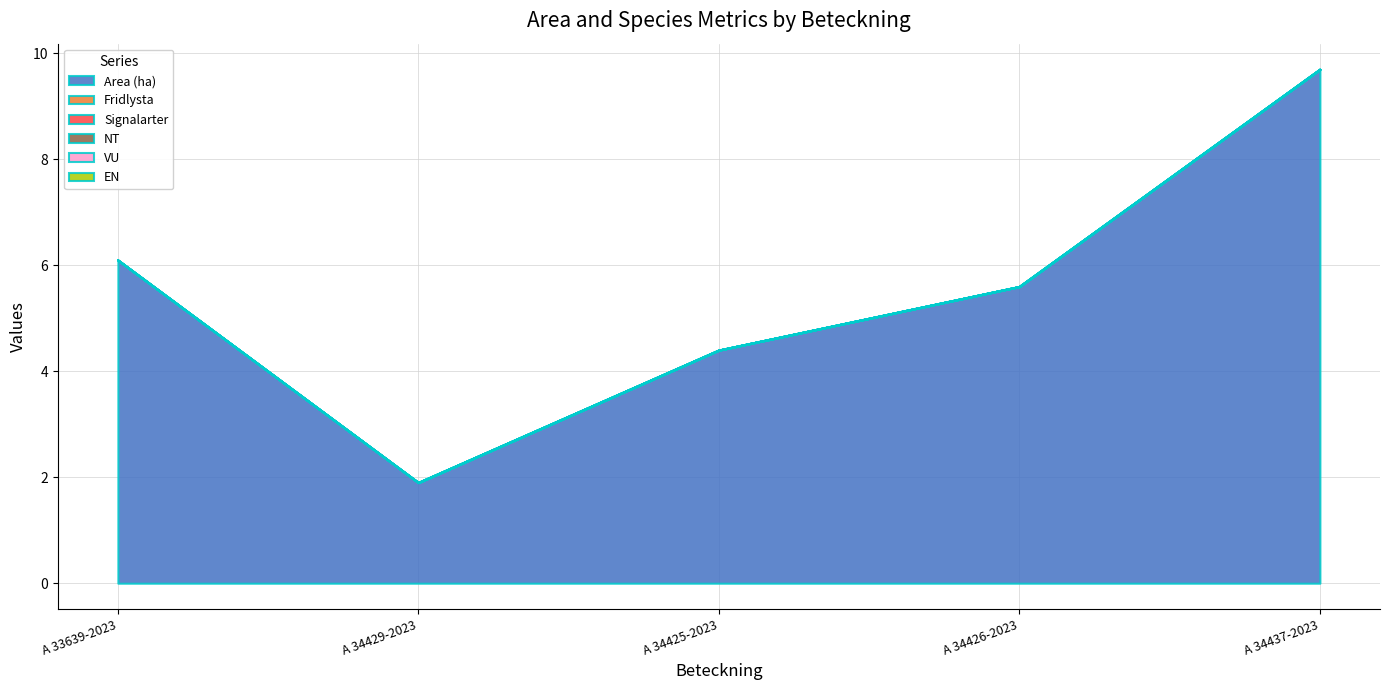

At how many categories does at least one series exceed 9?

1